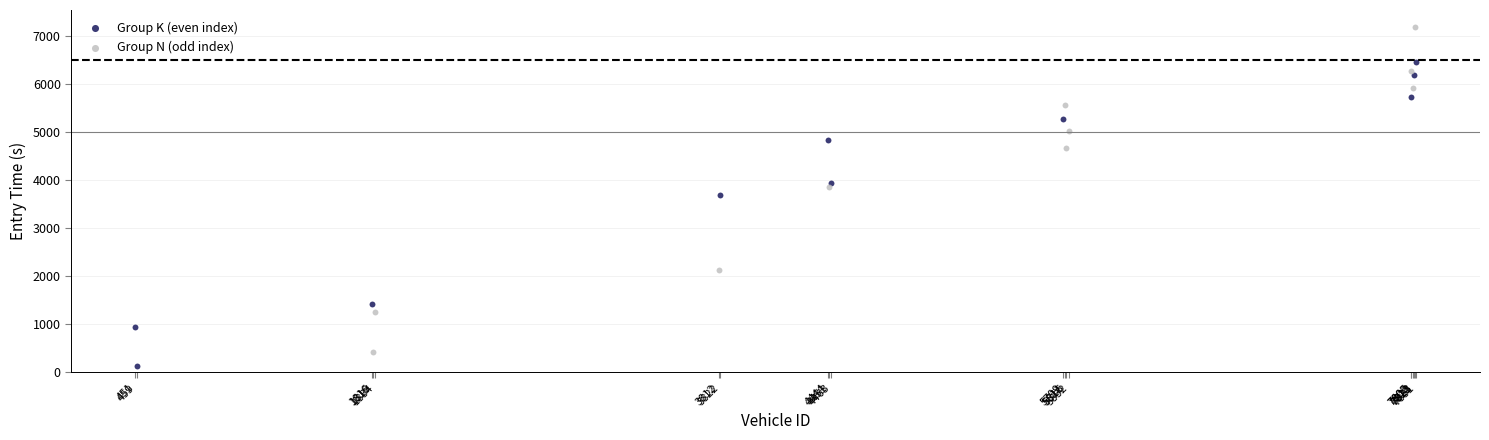

Which series reaches the maximum Y coordinate?

Group N (odd index)